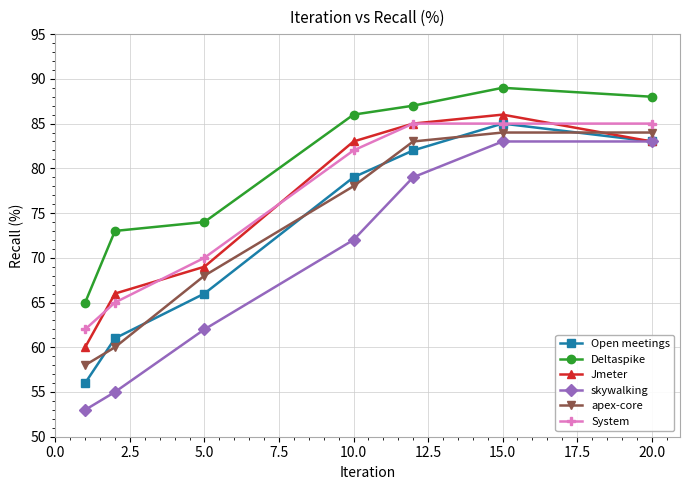

What is the value of the Open meetings point at the 7th from the left?

83